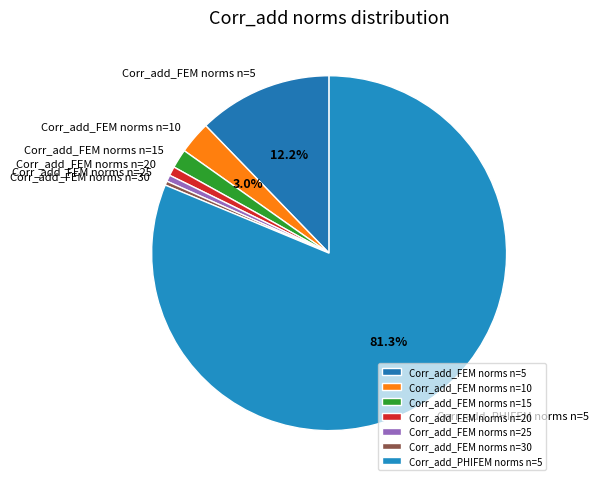

What portion of the pie excludes Corr_add_PHIFEM norms n=5?

18.7%